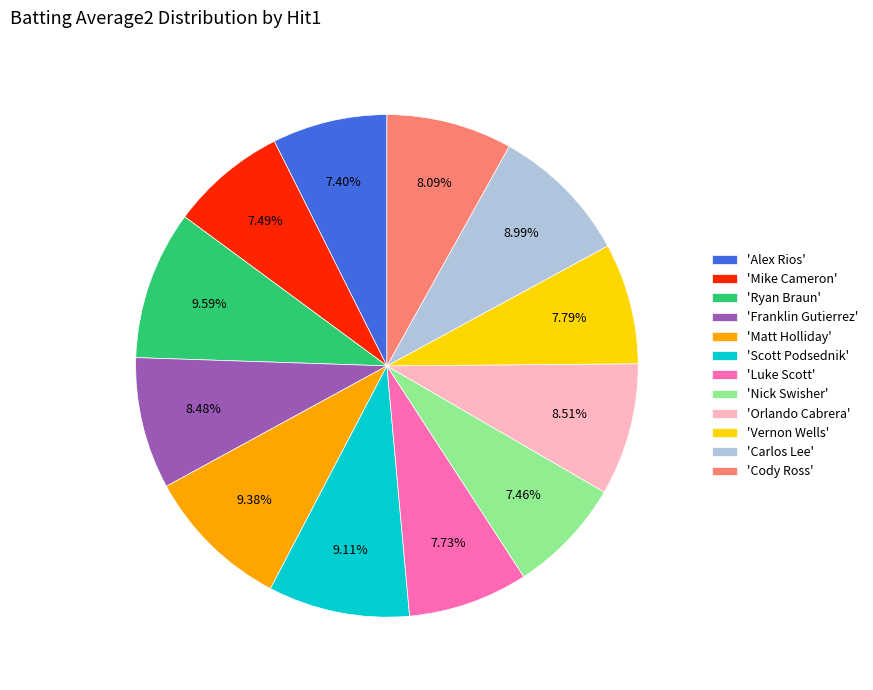

Combined, do 'Alex Rios' and 'Matt Holliday' account for over 50%?

No